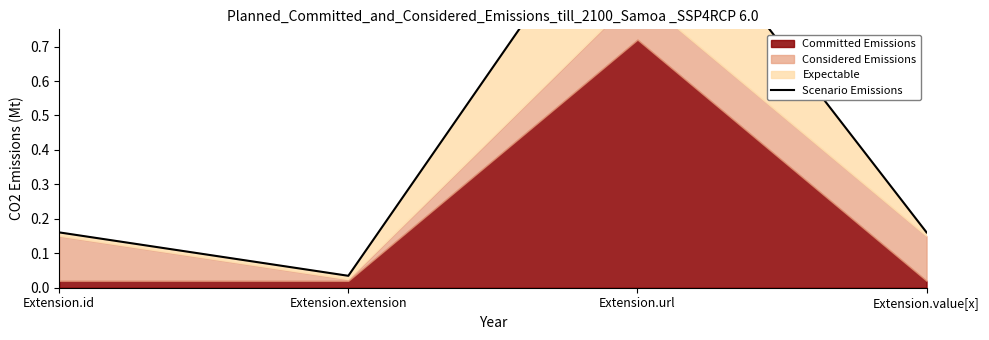

Rank the categories by value from lowest to highest.

Extension.extension, Extension.id, Extension.value[x], Extension.url